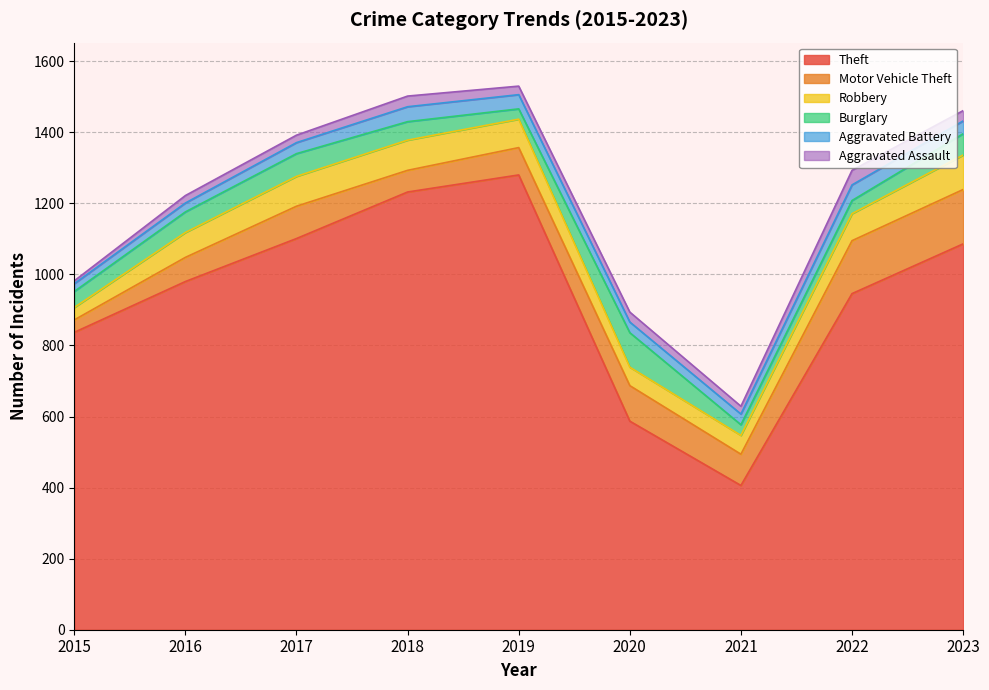

Which series has the largest range (max minus min)?

Theft